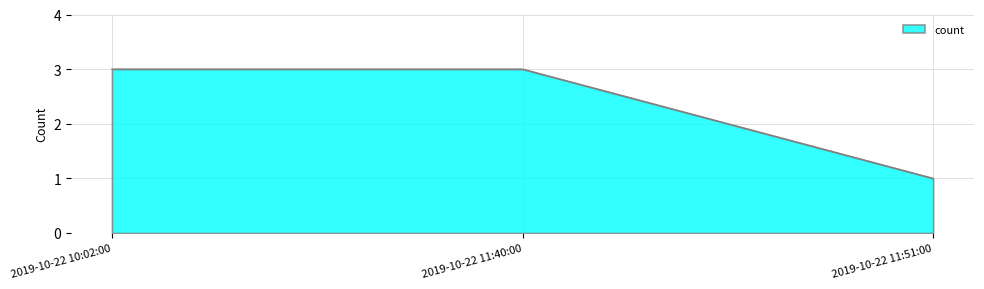

Rank the categories by value from lowest to highest.

2019-10-22 11:51:00, 2019-10-22 10:02:00, 2019-10-22 11:40:00